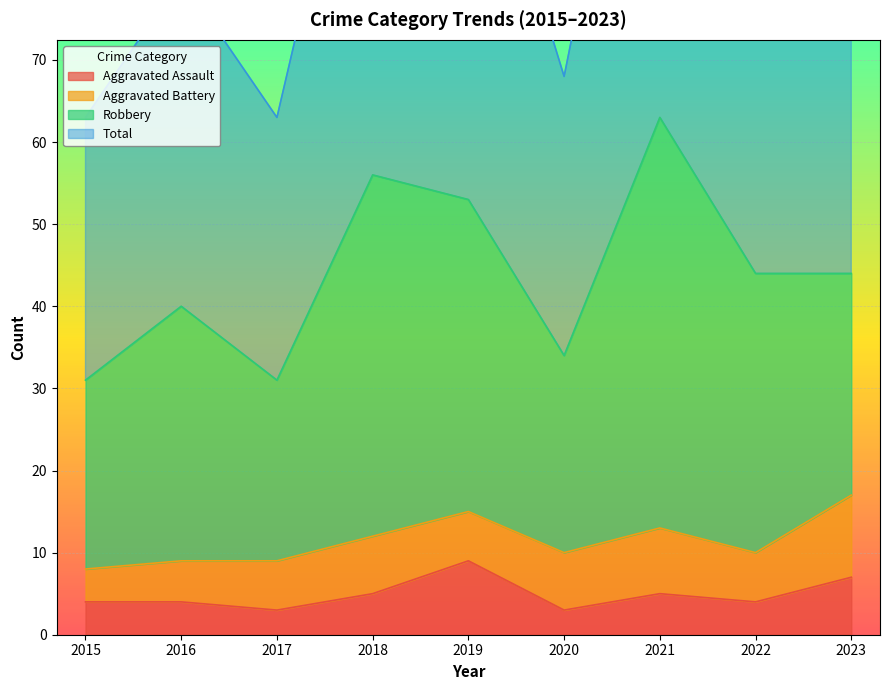

List the labels in order of Aggravated Assault value, smallest first.

2017, 2020, 2015, 2016, 2022, 2018, 2021, 2023, 2019